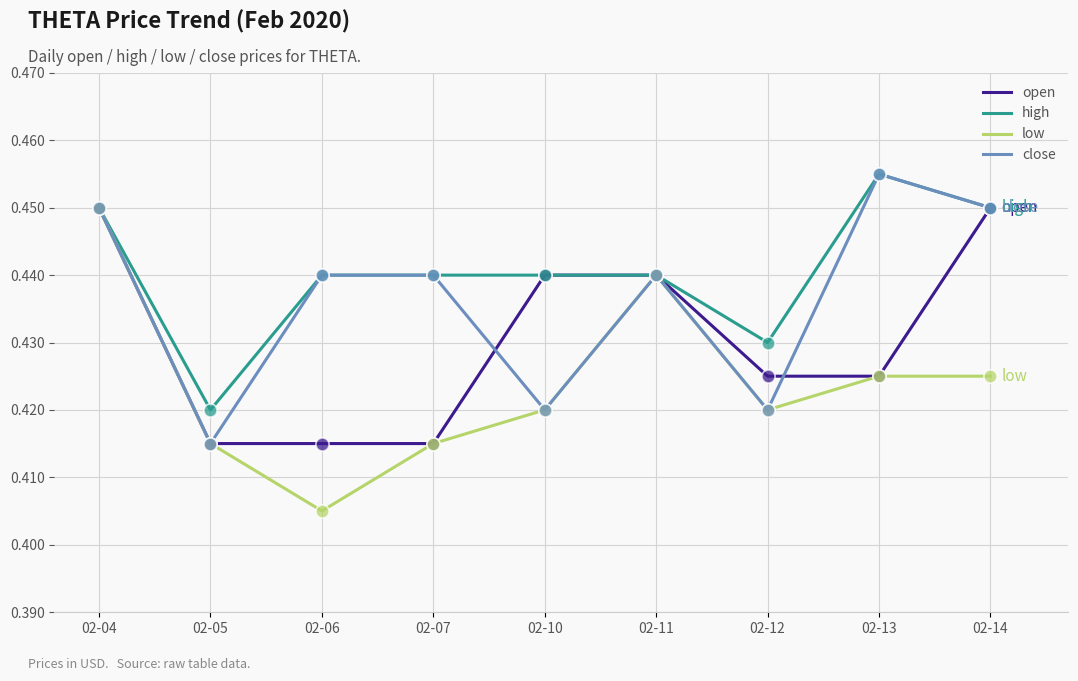

Which series changed the most between 02-06 and 02-07?

low